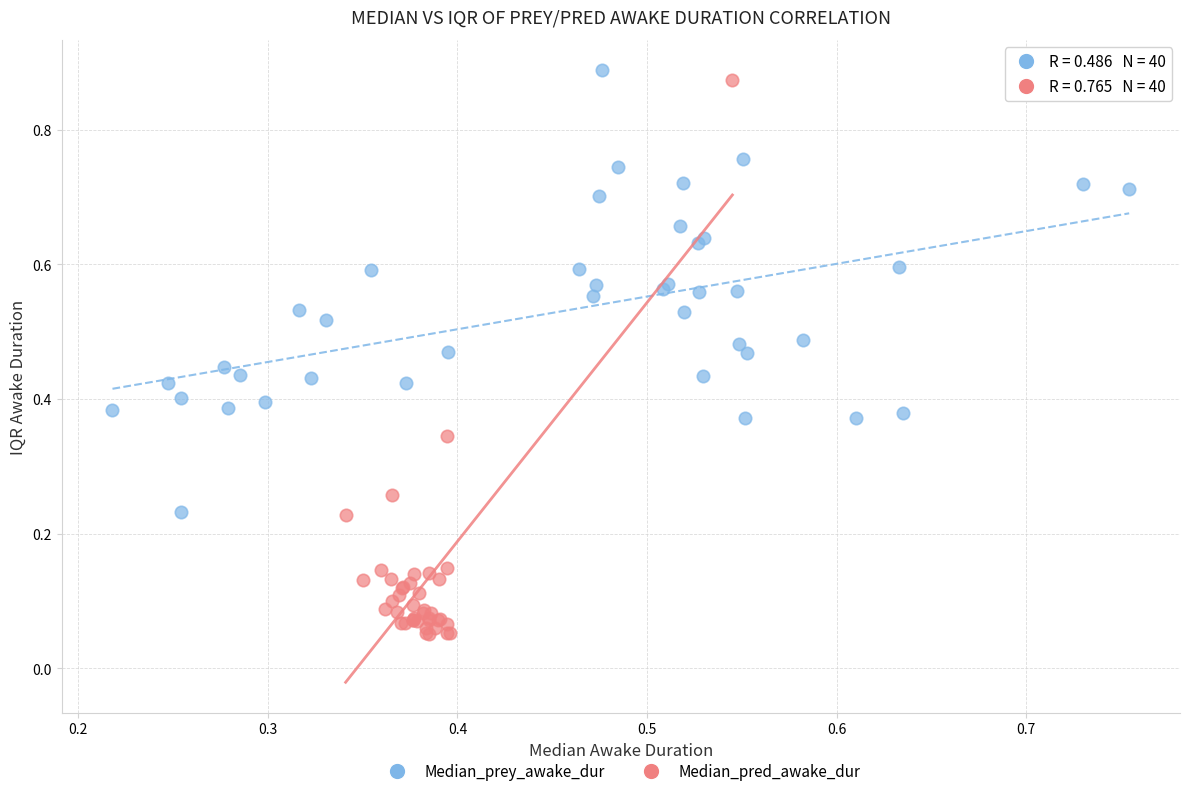

Which series contains the highest Y value?

Median_prey_awake_dur